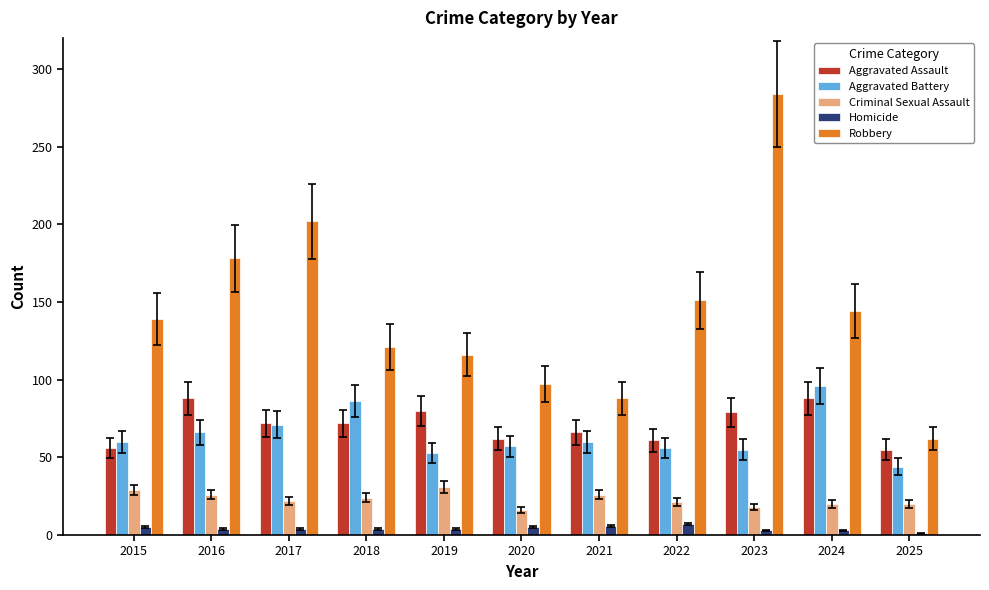

Which series has the widest spread of values?

Robbery